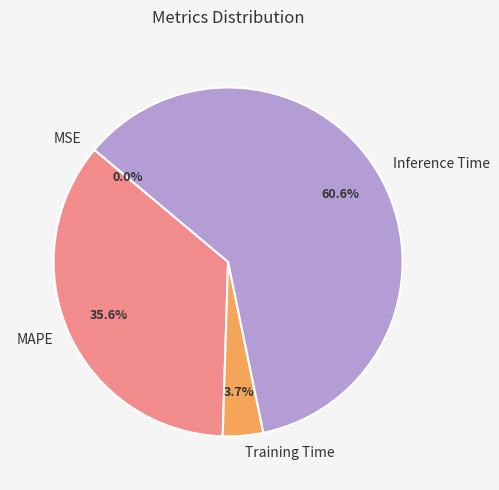

What portion of the pie excludes MAPE?

64.4%